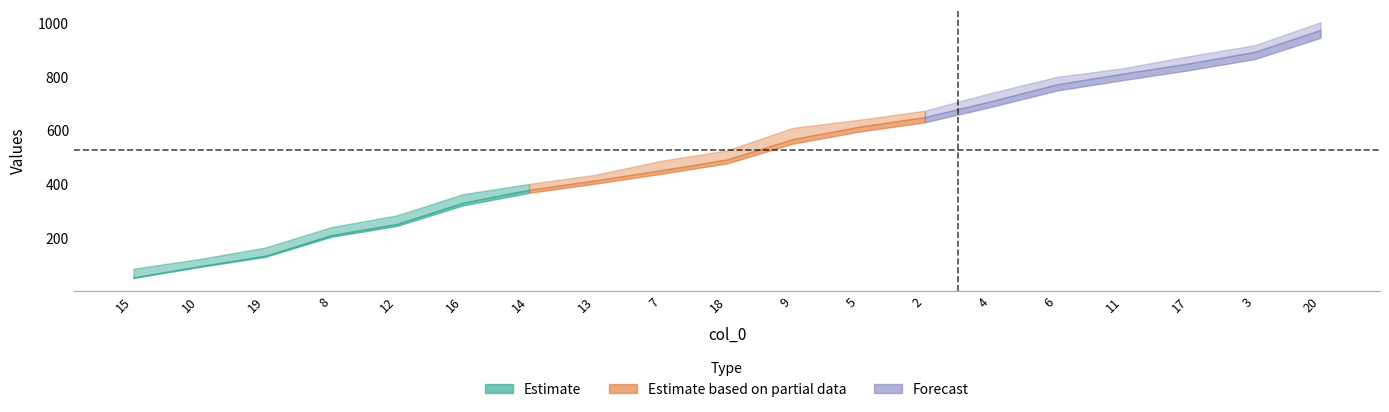

Which has a higher value, 4 or 11?

11